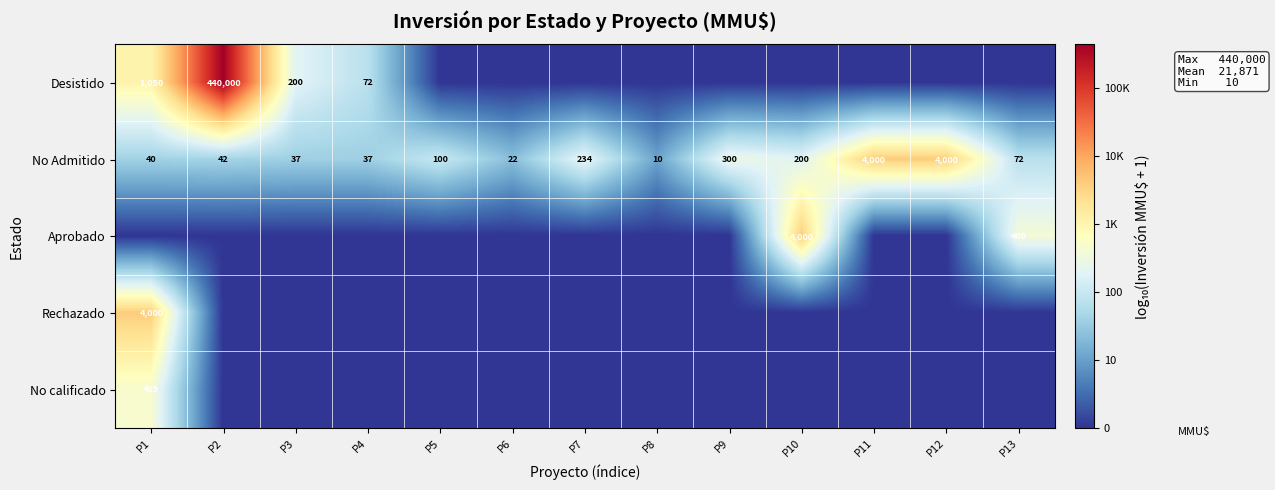

At which category is the sum across all series the highest?

P1